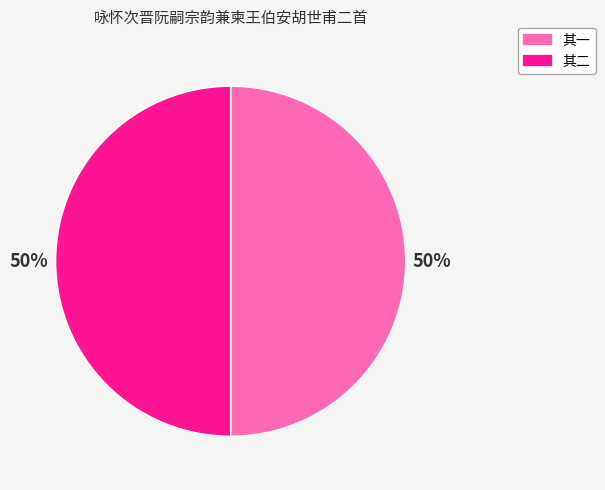

To the nearest percent, what is the average slice percentage?

50%